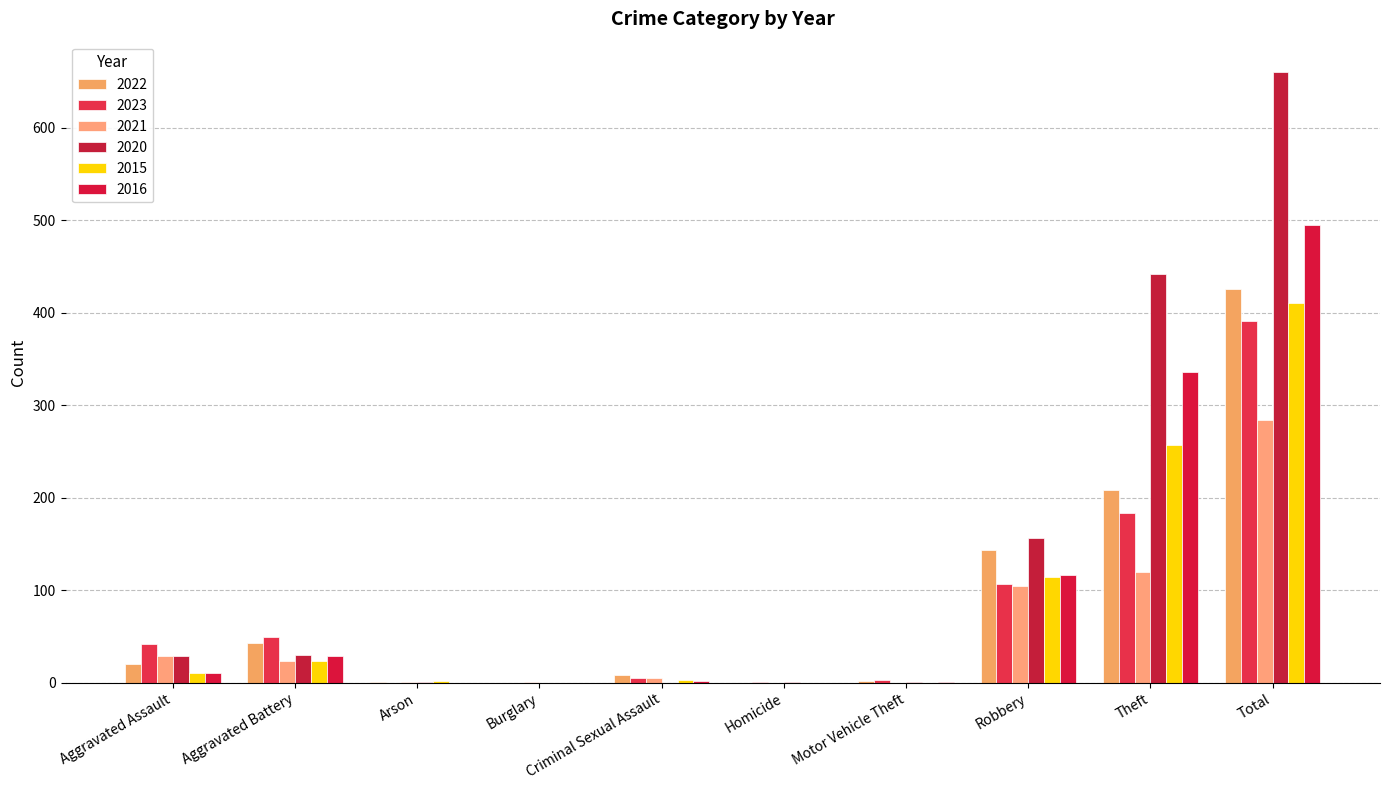

What is the difference between the 2023 values at Criminal Sexual Assault and Total?

386